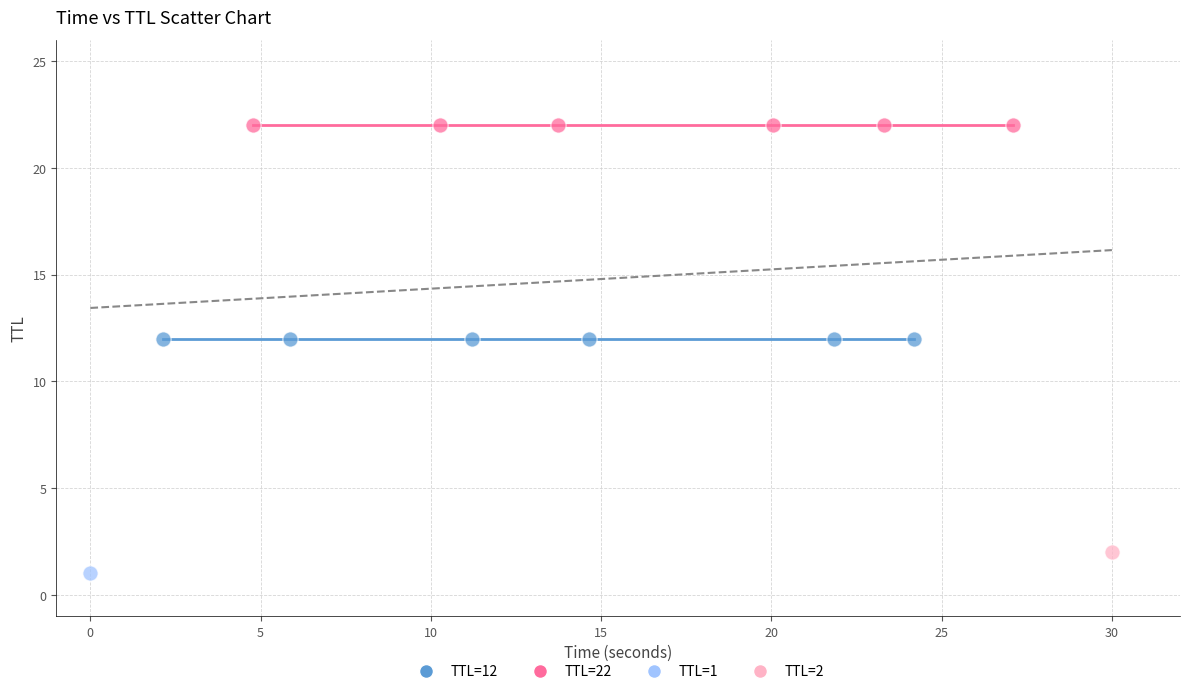

Which series contains the highest Y value?

TTL=22